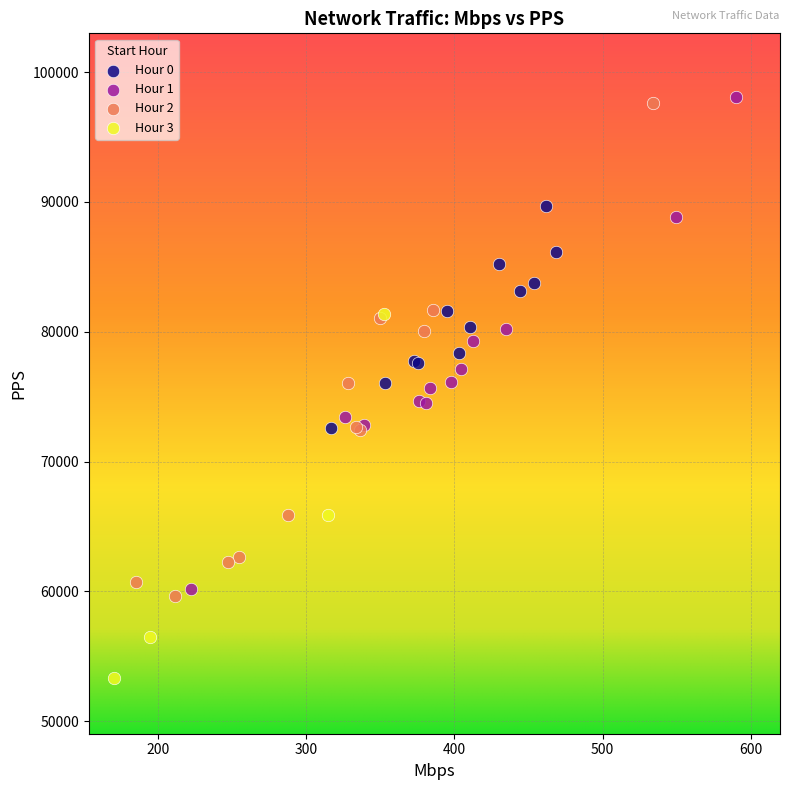

Which series reaches the minimum Y coordinate?

Hour 3